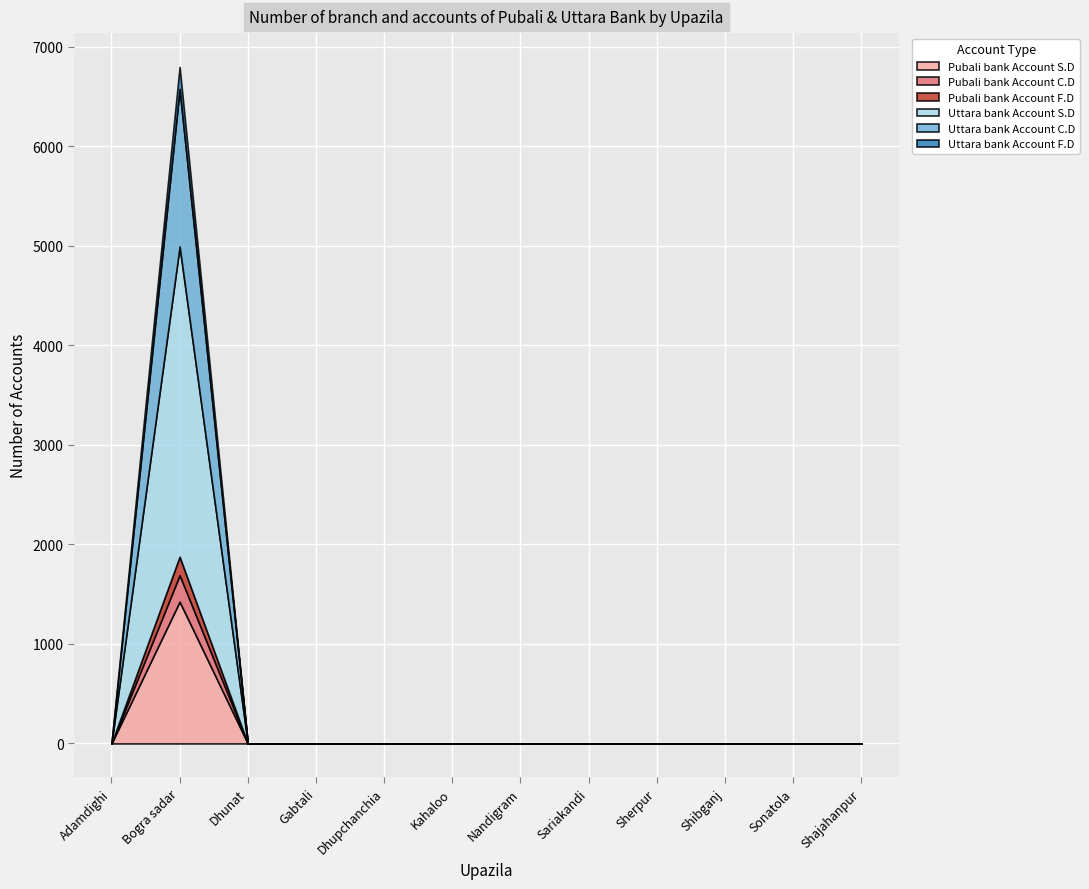

What are all the series names shown in the legend?

Pubali bank Account S.D, Pubali bank Account C.D, Pubali bank Account F.D, Uttara bank Account S.D, Uttara bank Account C.D, Uttara bank Account F.D